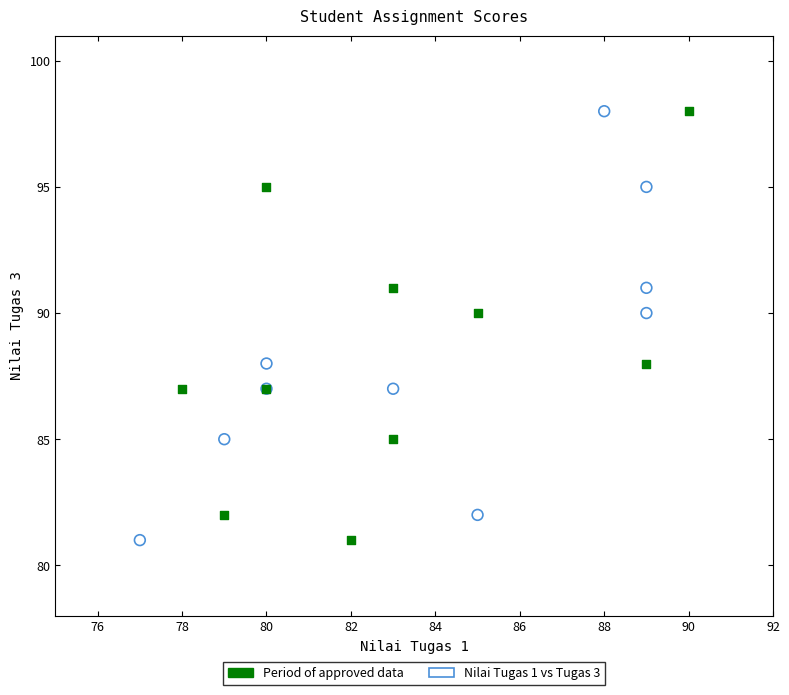

What are all the series names shown in the legend?

Period of approved data, Nilai Tugas 1 vs Tugas 3